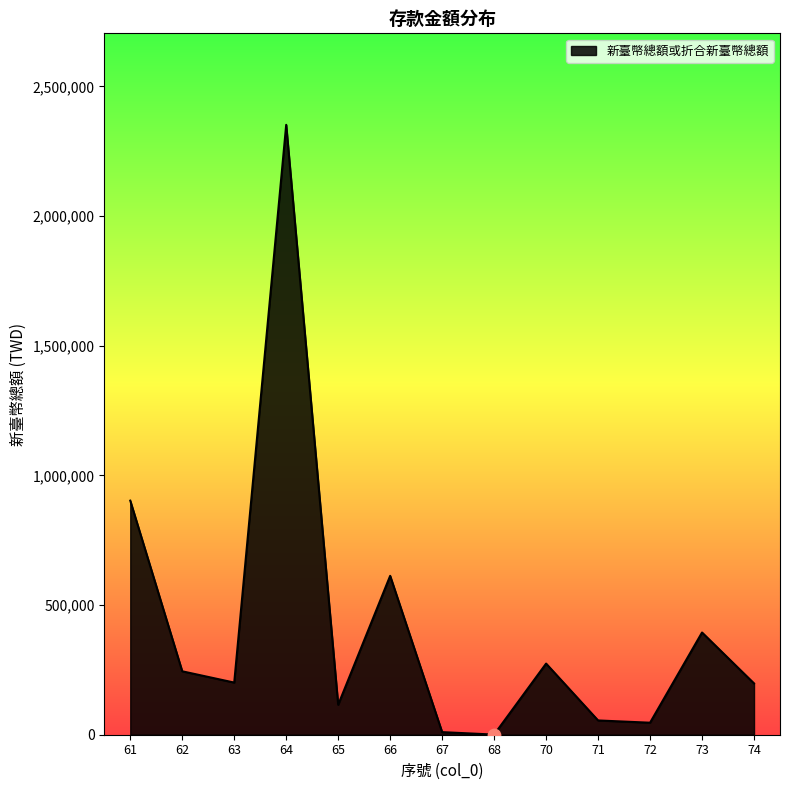

What is the change in value from 64 to 74?

-2153748.0